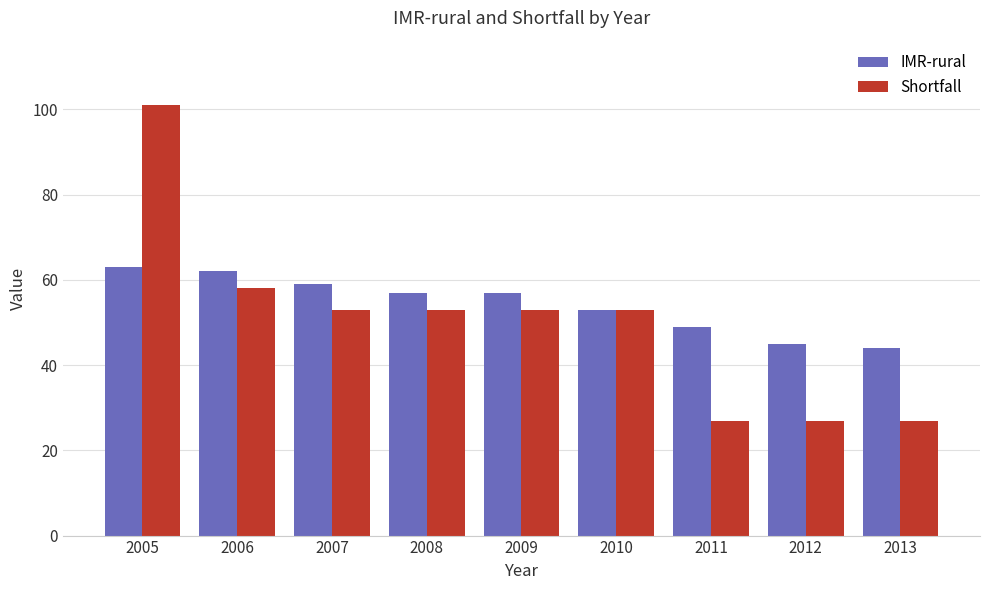

Reading right to left, extract all data points from this chart.

IMR-rural: 2013=44	2012=45	2011=49	2010=53	2009=57	2008=57	2007=59	2006=62	2005=63
Shortfall: 2013=27	2012=27	2011=27	2010=53	2009=53	2008=53	2007=53	2006=58	2005=101